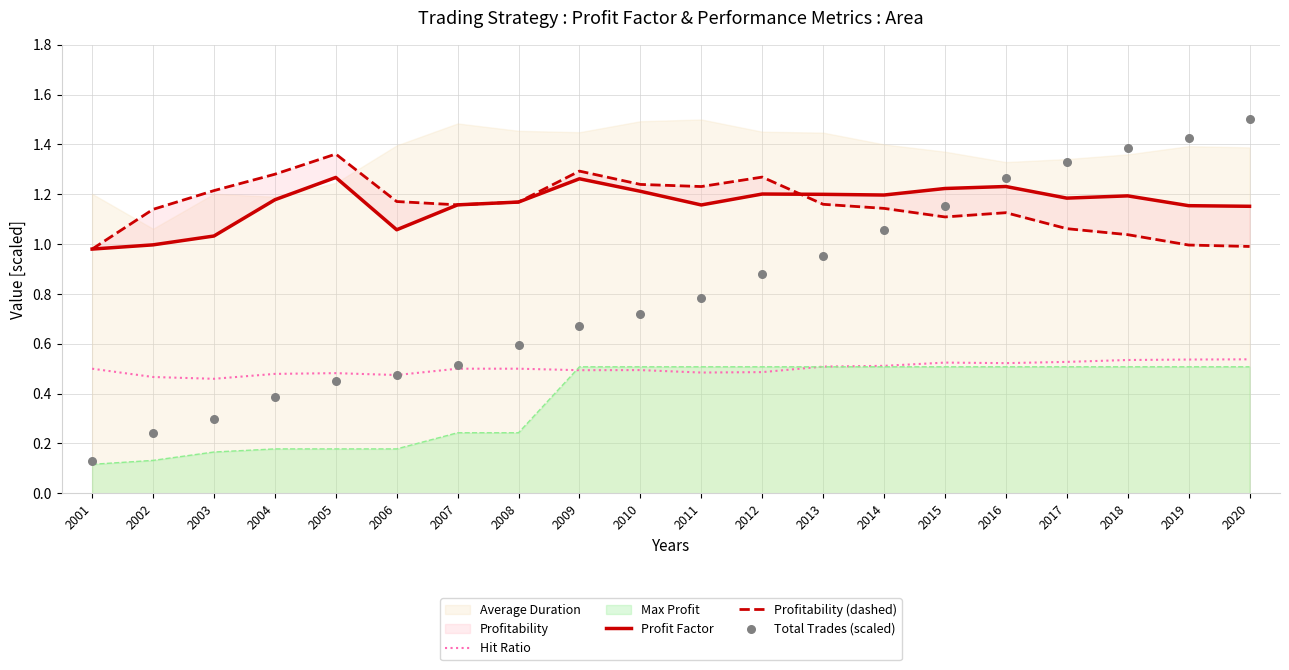

Which series reaches the minimum Y coordinate?

Total Trades (scaled)